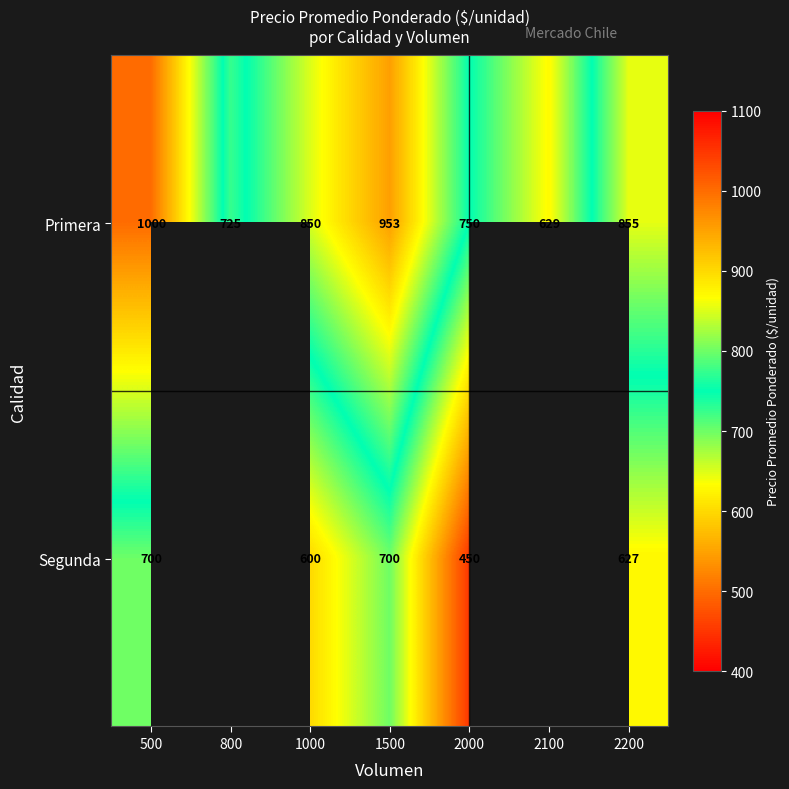

The value of Segunda at 2200 is 206. True or false?

False